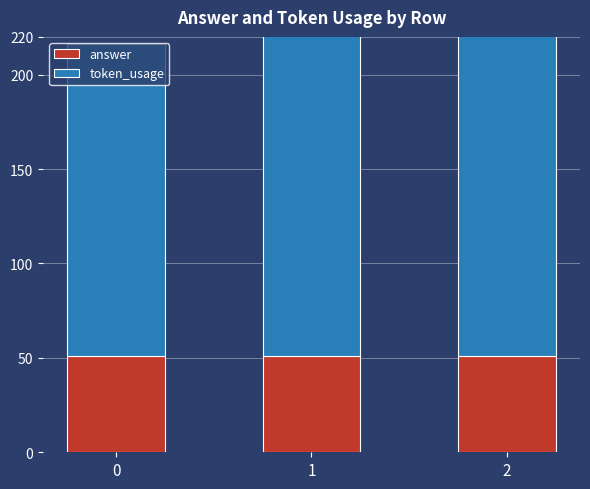

Which series has the largest total across all categories?

token_usage